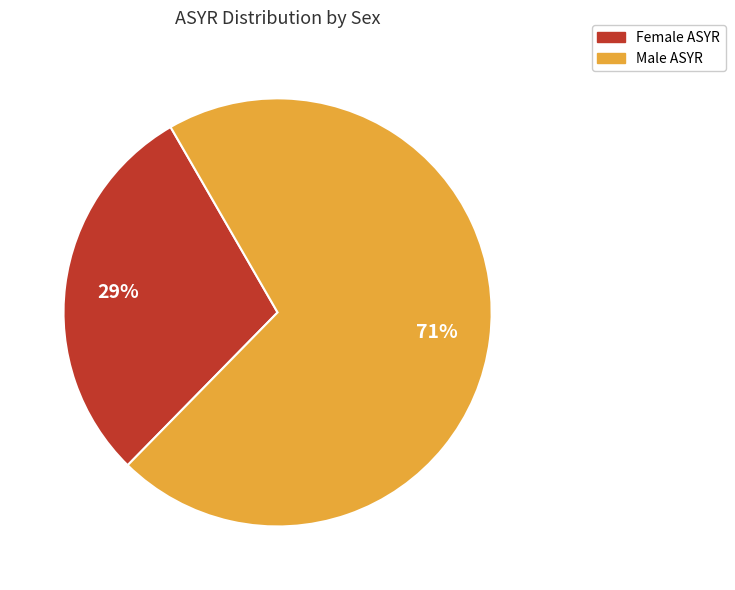

To the nearest percent, what is the average slice percentage?

50%